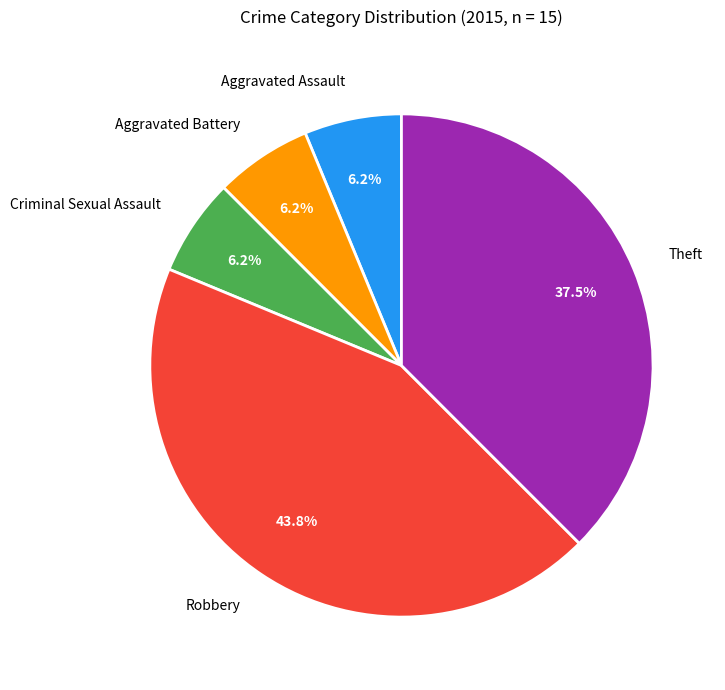

Between Aggravated Battery and Theft, which is larger?

Theft